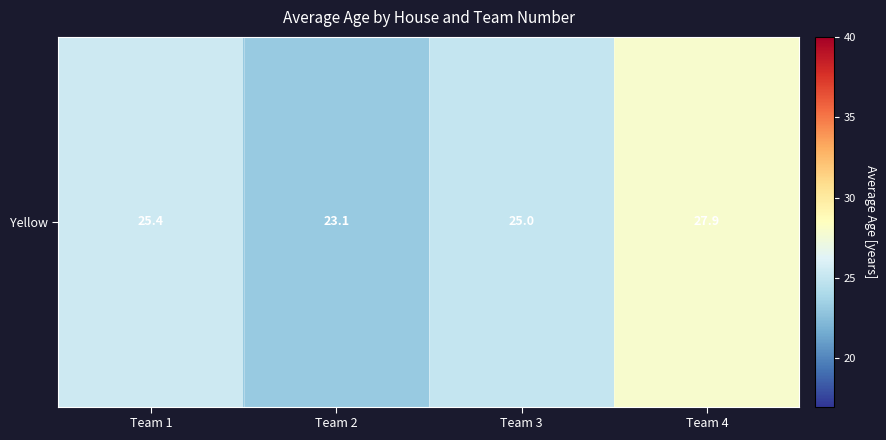

What is the change in value from Team 1 to Team 3?

-0.4